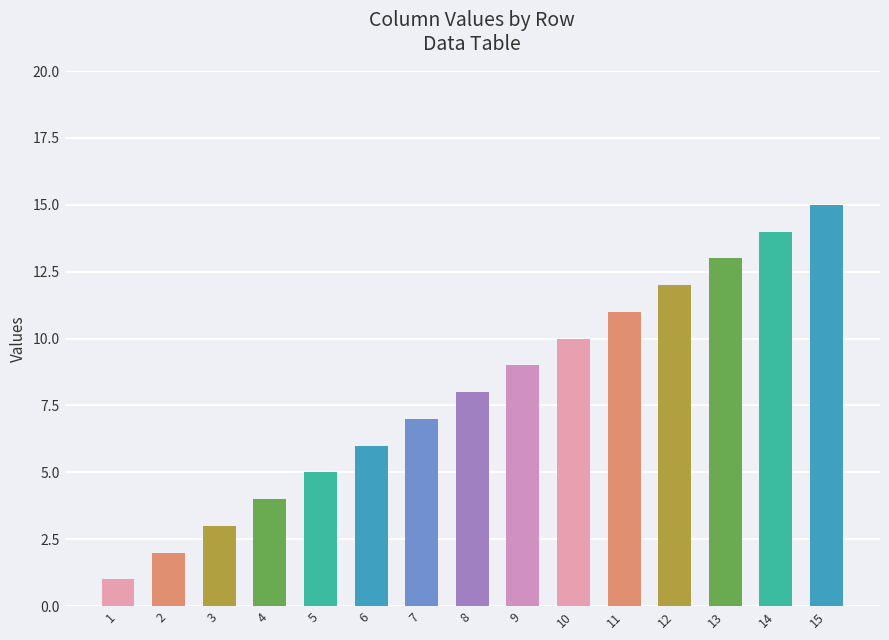

What is the minimum value shown in the chart?

1